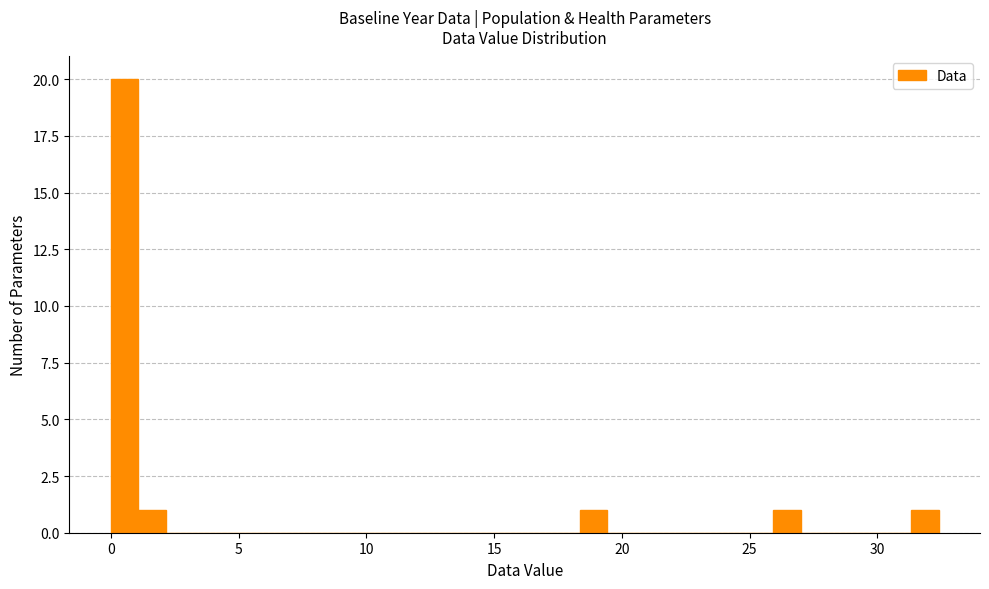

Read against the x-axis, roughly where is the centre of the tallest bar?

0.5